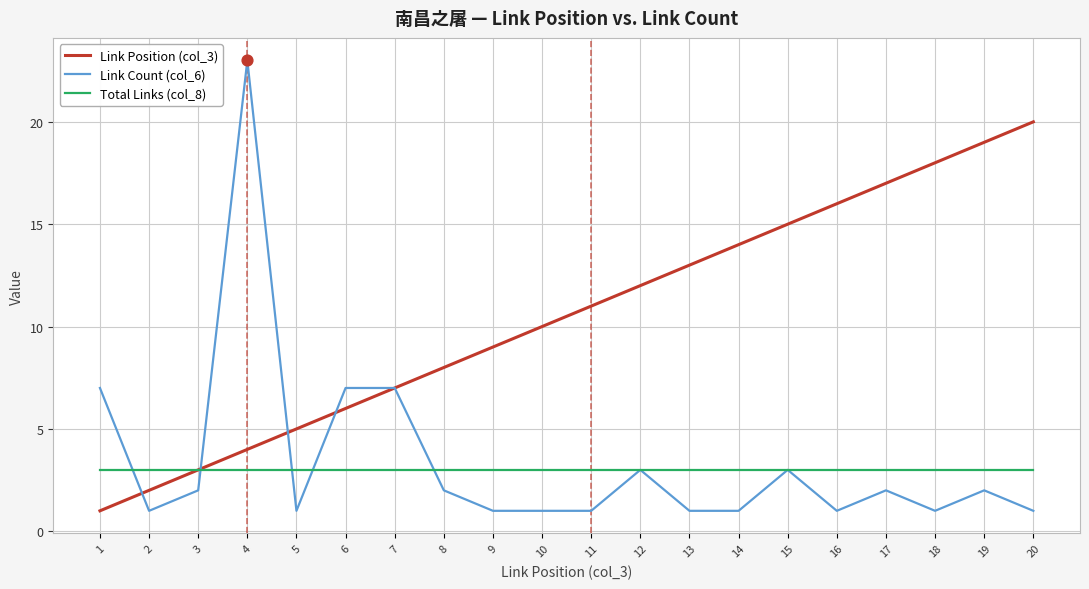

Which series changed the most between 12 and 20?

Link Position (col_3)